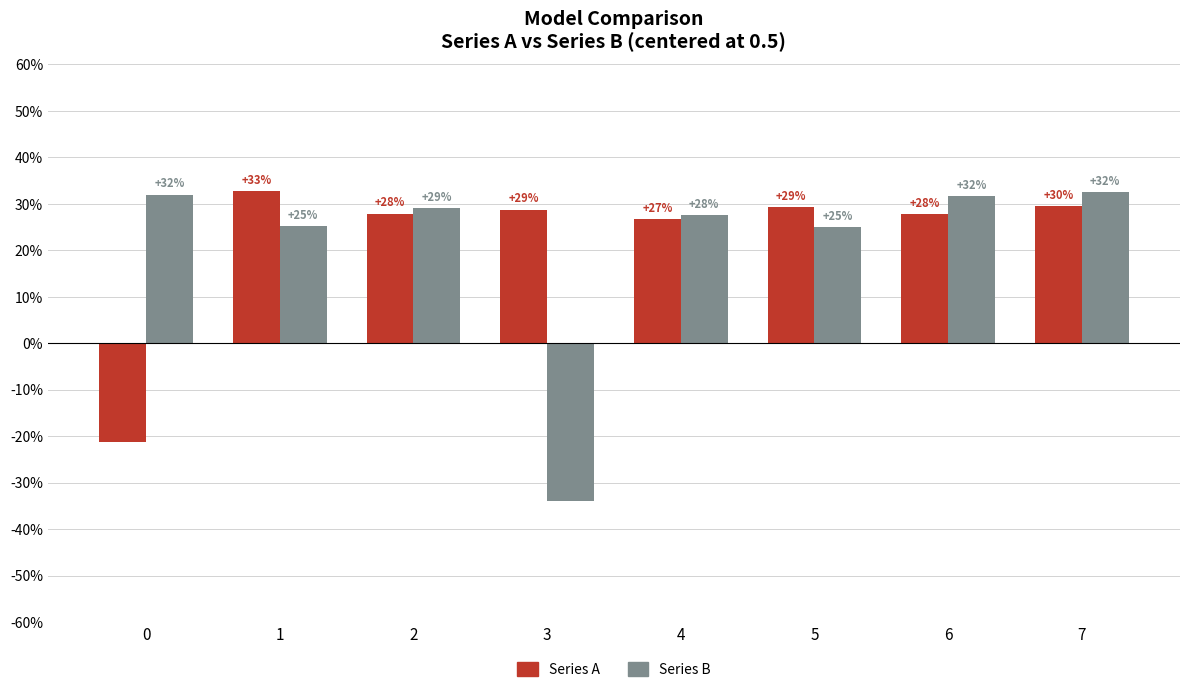

What is the average value of the Series A series?

0.2